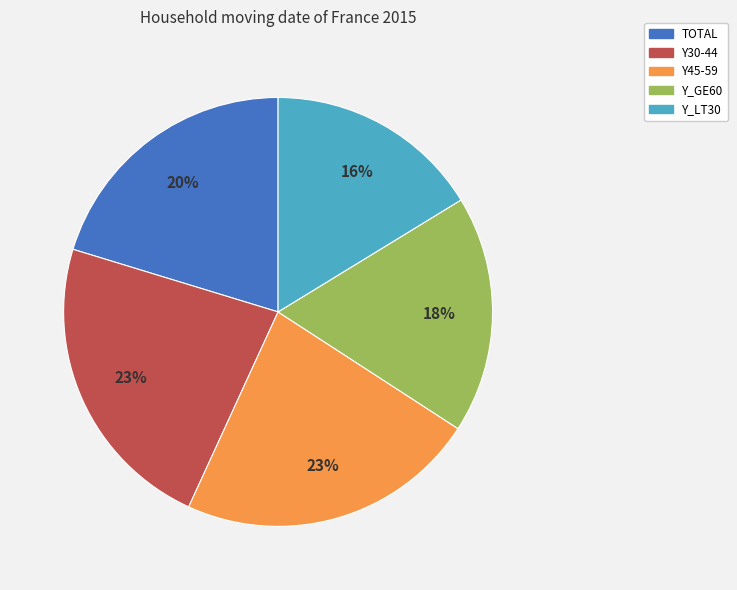

To the nearest percent, what portion does Y_LT30 represent?

16%